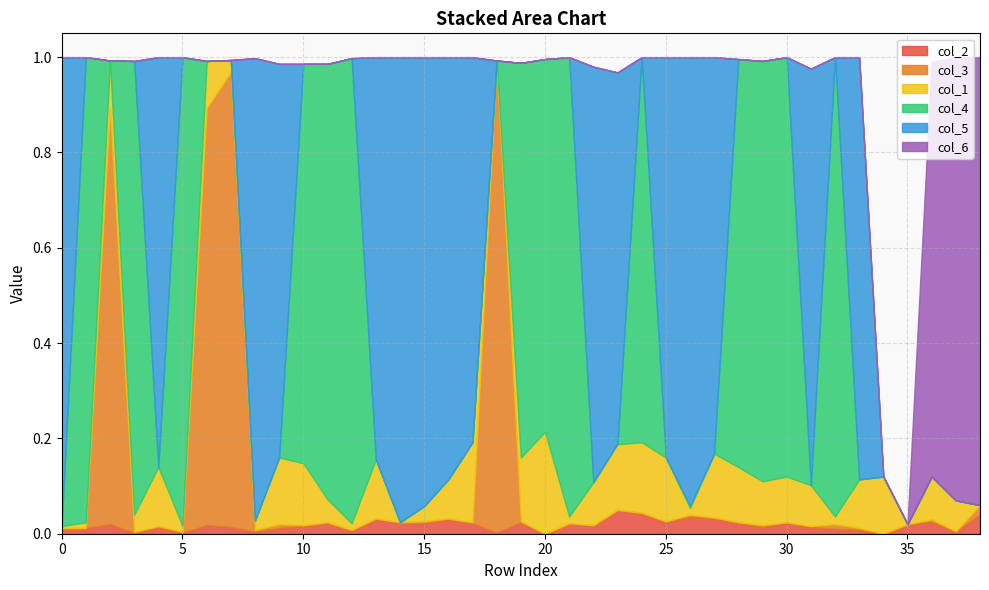

How many categories are shown in the chart?

39